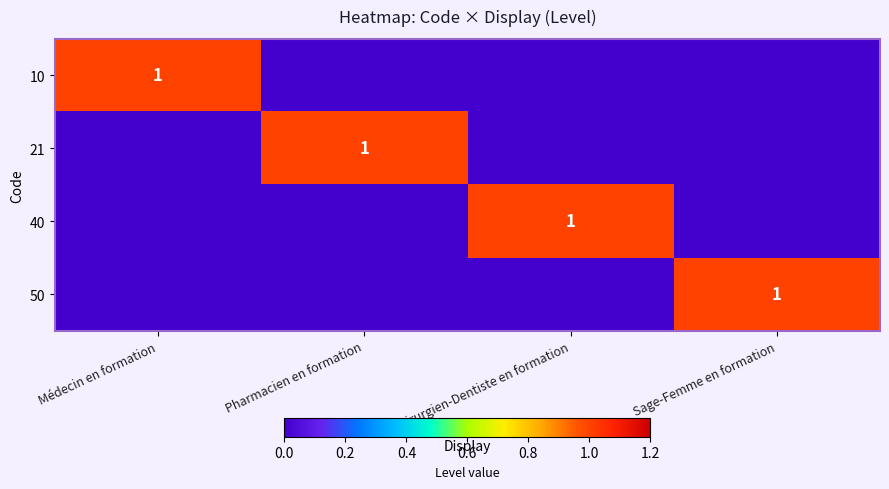

Is it true that 10 equals 1 at Médecin en formation?

True